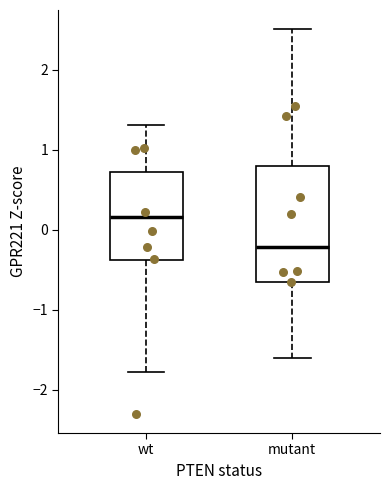

Reading left to right, read every box against the y-axis: the position of its median line, the range the box covers, and the ends of its whiskers. The values are not printed on the chart, so give them approximately, as read against the axis.

wt: median 0.2, box -0.4 to 0.7, whiskers -1.8 to 1.3
mutant: median -0.2, box -0.7 to 0.8, whiskers -1.6 to 2.5